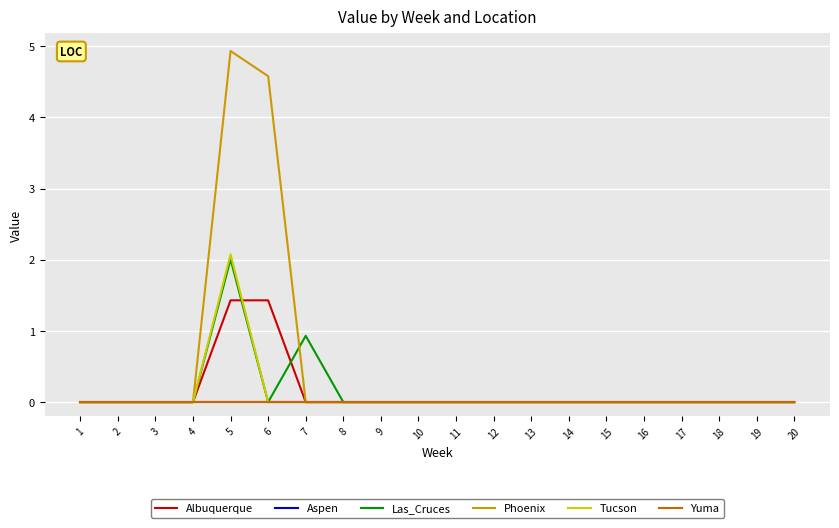

What is the difference between the maximum and minimum values in the Las_Cruces series?

2.0